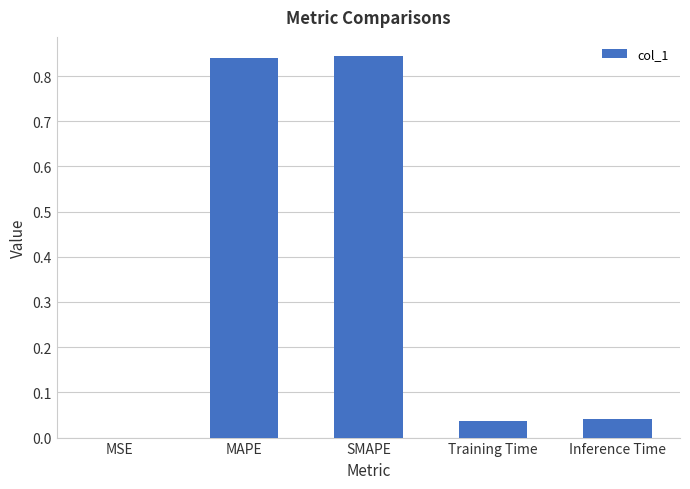

True or false: the data shows 0.0 at MSE.

True